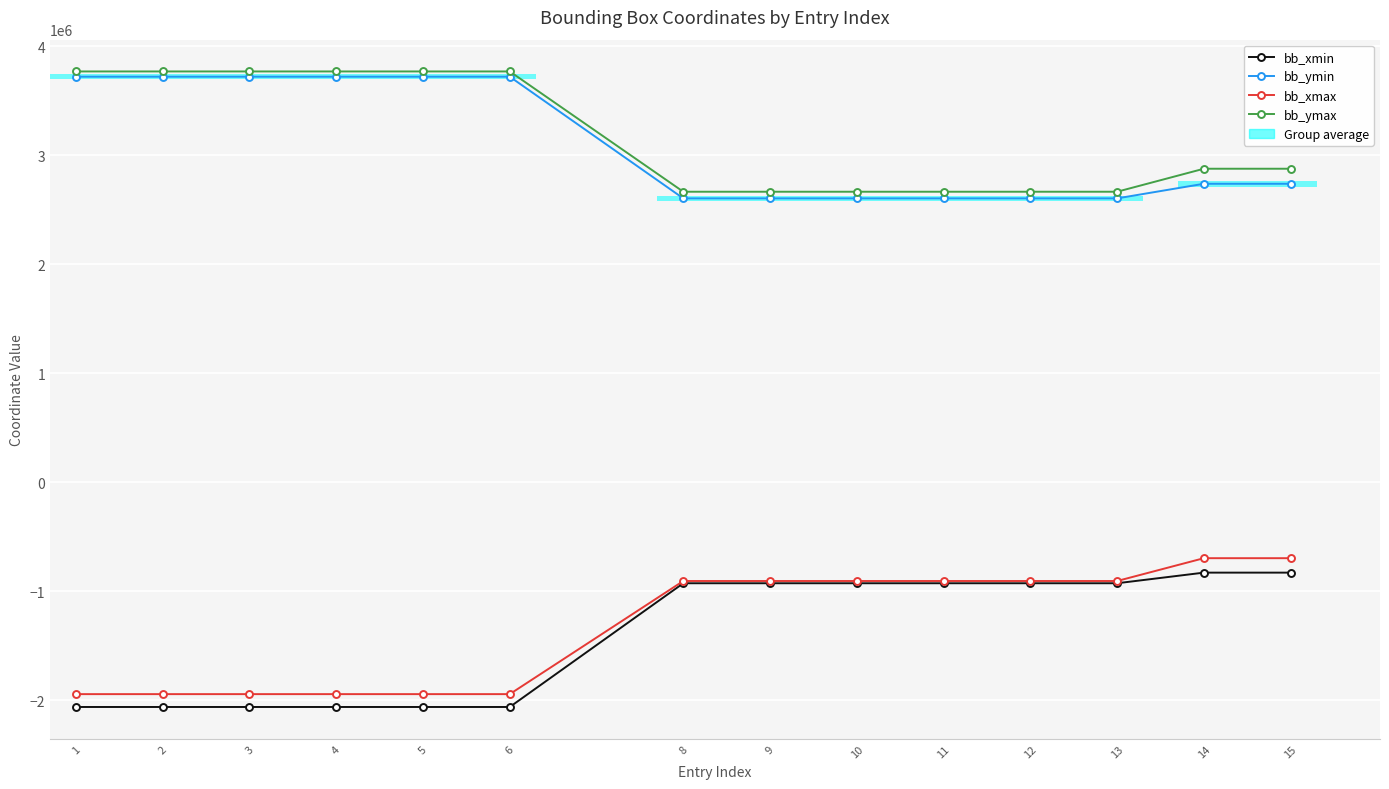

The bb_ymin series shows 2739998 at 14. True or false?

True